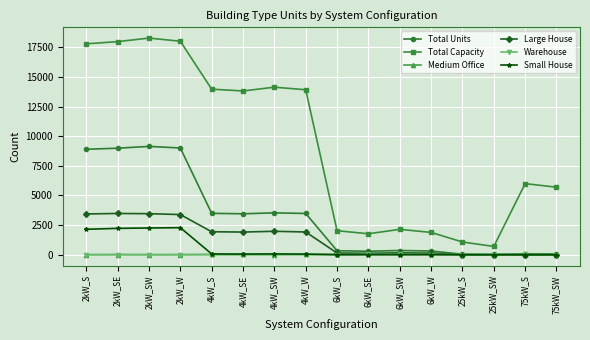

In Warehouse, how many points are higher than both neighbors (excluding endpoints)?

4